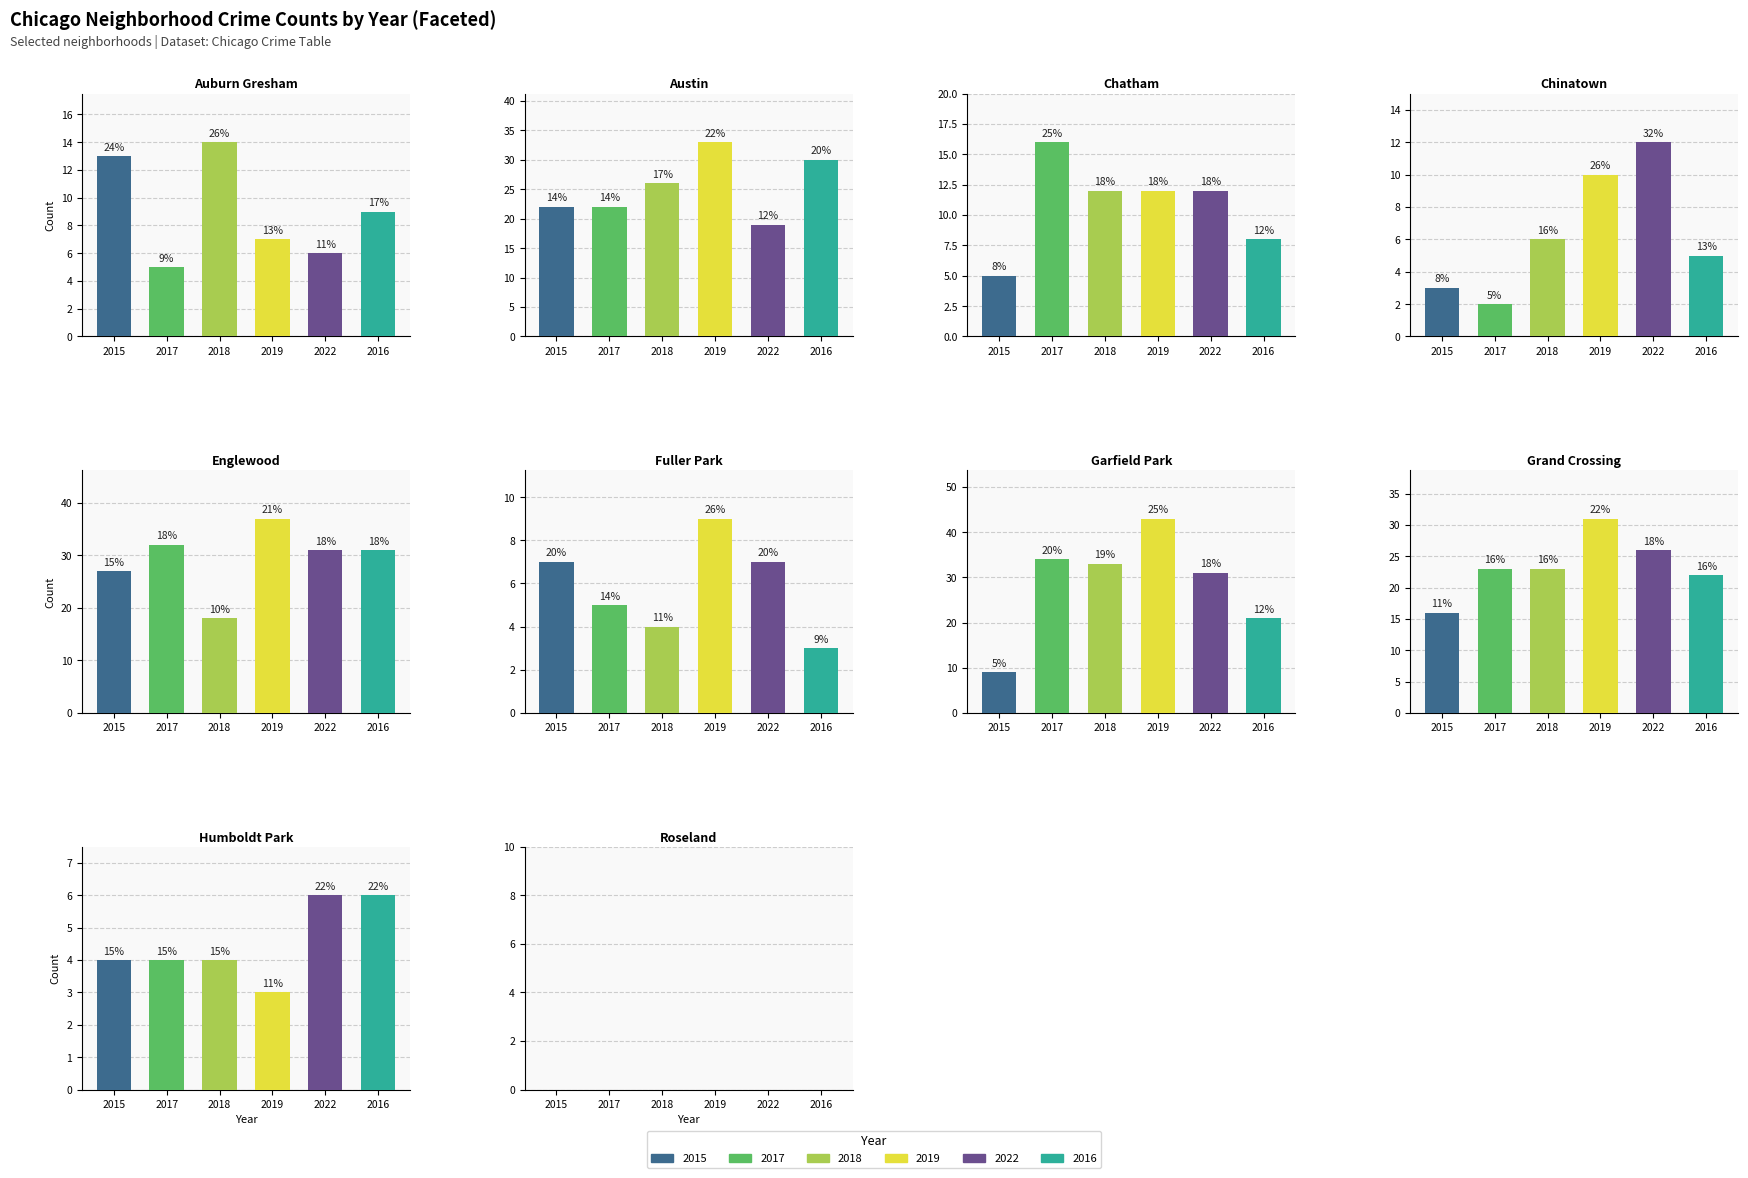

Reading left to right, list all the values displayed in this chart.

2015: 0=13	1=22	2=5	3=3	4=27	5=7	6=9	7=16	8=4	9=0
2017: 0=5	1=22	2=16	3=2	4=32	5=5	6=34	7=23	8=4	9=0
2018: 0=14	1=26	2=12	3=6	4=18	5=4	6=33	7=23	8=4	9=0
2019: 0=7	1=33	2=12	3=10	4=37	5=9	6=43	7=31	8=3	9=0
2022: 0=6	1=19	2=12	3=12	4=31	5=7	6=31	7=26	8=6	9=0
2016: 0=9	1=30	2=8	3=5	4=31	5=3	6=21	7=22	8=6	9=0